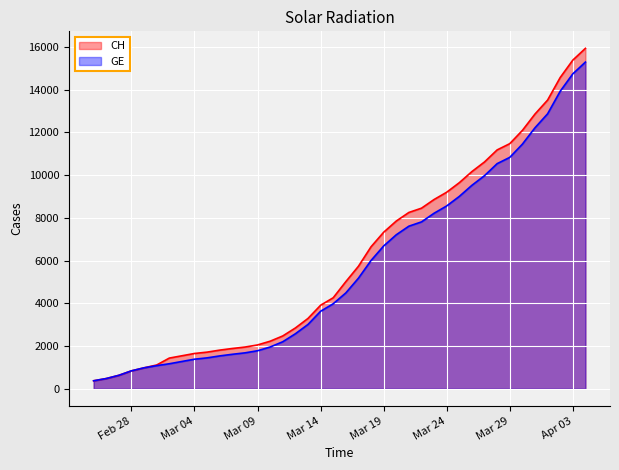

Which series has the largest range (max minus min)?

CH